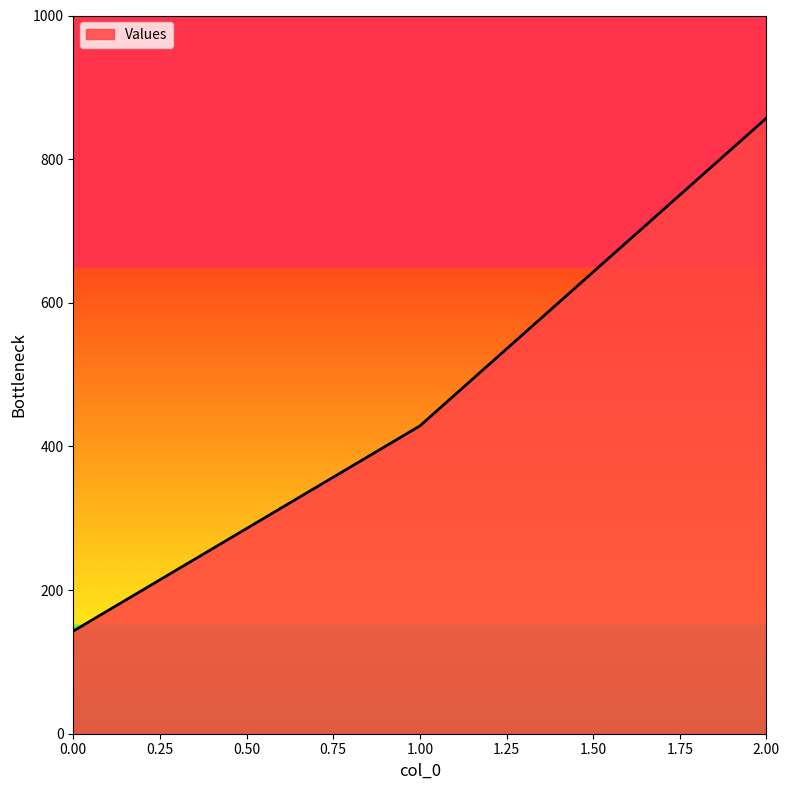

Rank the categories by value from highest to lowest.

2.00, 1.00, 0.00